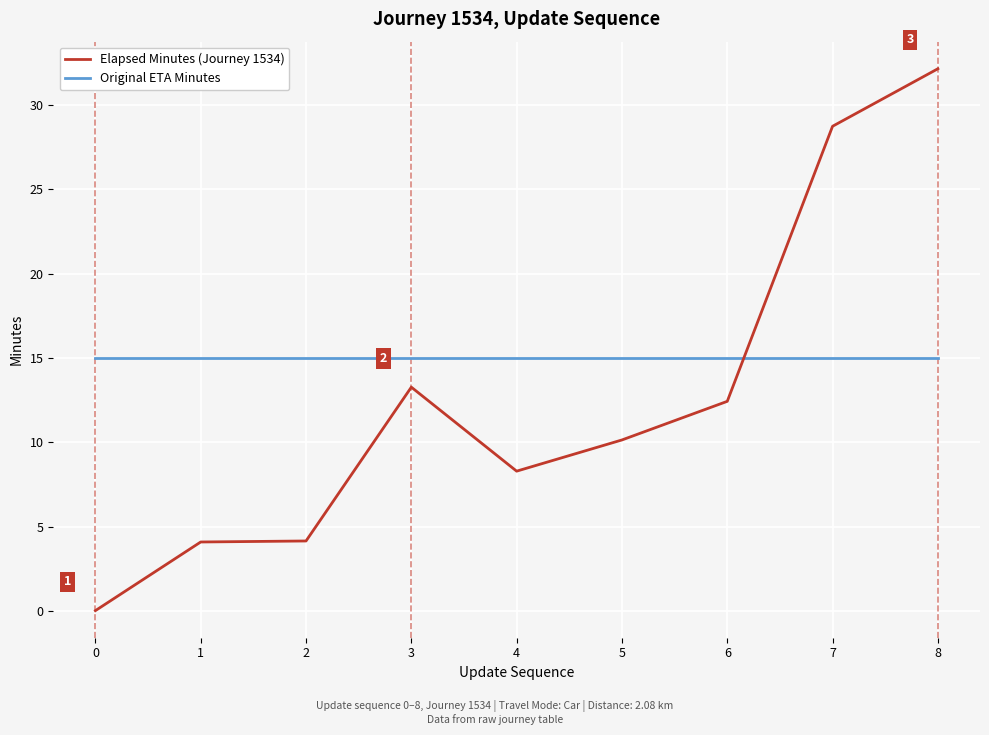

At which label is Elapsed Minutes (Journey 1534) closest to 16?

3